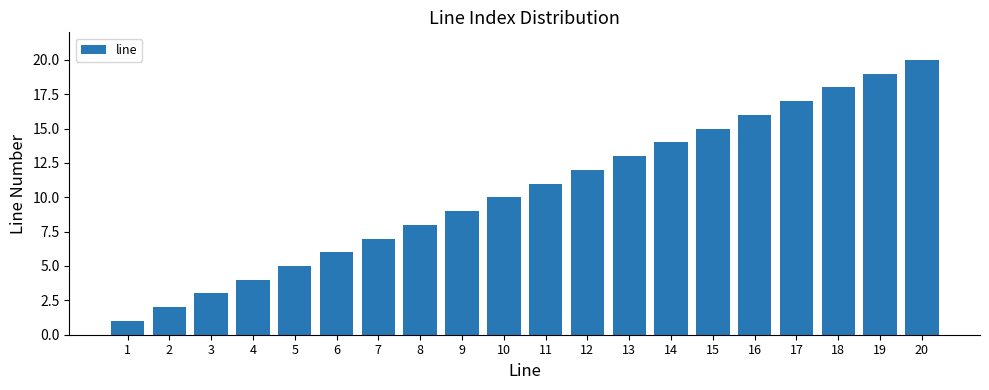

Approximately how many times larger is the value at 14 compared to 2?

7.0